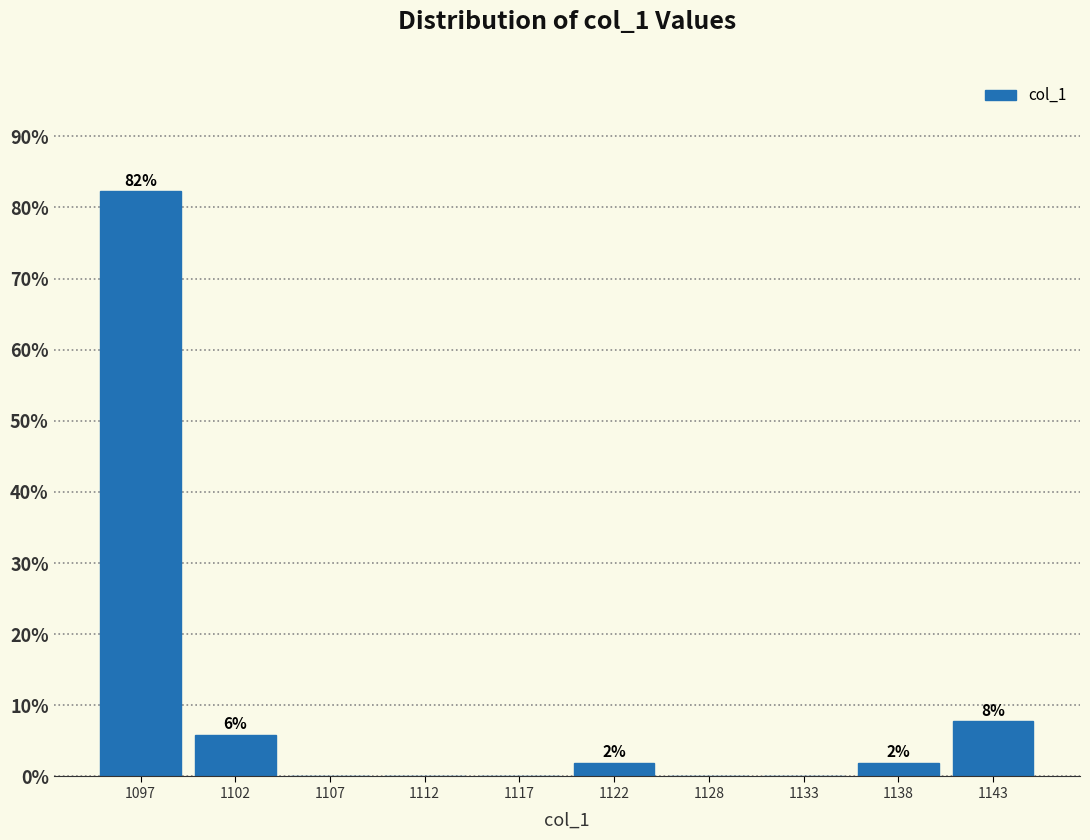

What is the maximum value shown in the chart?

82.4